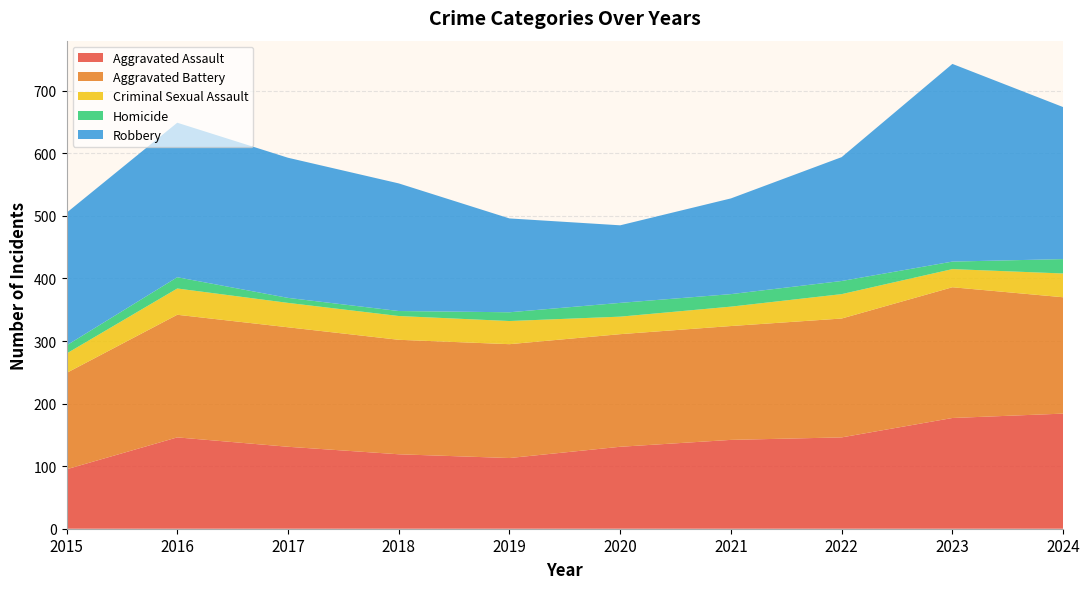

Reading left to right, what are all the values shown in this chart?

Aggravated Assault: 95	146	131	119	113	131	142	146	177	184
Aggravated Battery: 154	196	191	183	182	180	182	190	209	186
Criminal Sexual Assault: 31	42	39	38	37	28	31	39	29	38
Homicide: 13	18	8	8	14	22	20	21	12	23
Robbery: 212	247	224	204	150	124	153	198	316	243